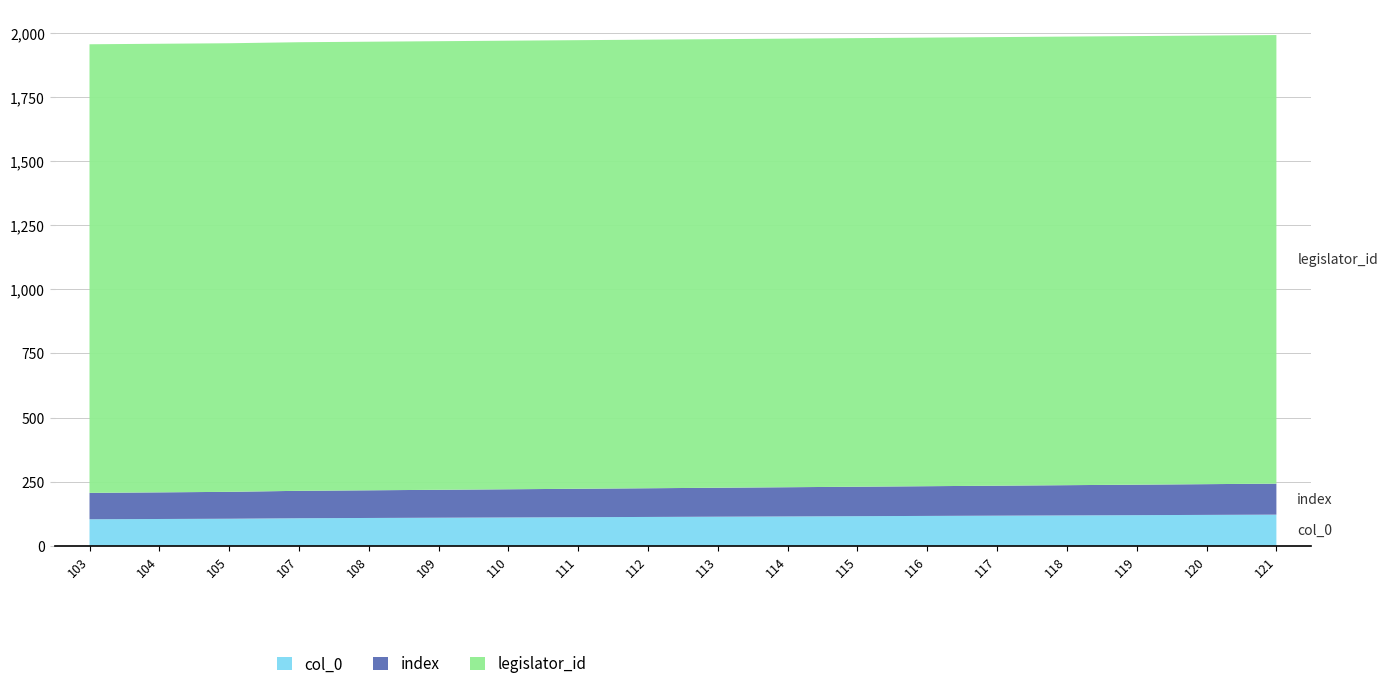

Reading left to right, list all the values displayed in this chart.

col_0: 103=103	104=104	105=105	107=107	108=108	109=109	110=110	111=111	112=112	113=113	114=114	115=115	116=116	117=117	118=118	119=119	120=120	121=121
index: 103=103	104=104	105=105	107=107	108=108	109=109	110=110	111=111	112=112	113=113	114=114	115=115	116=116	117=117	118=118	119=119	120=120	121=121
legislator_id: 103=1751	104=1751	105=1751	107=1751	108=1751	109=1751	110=1751	111=1751	112=1751	113=1751	114=1751	115=1751	116=1751	117=1751	118=1751	119=1751	120=1751	121=1751